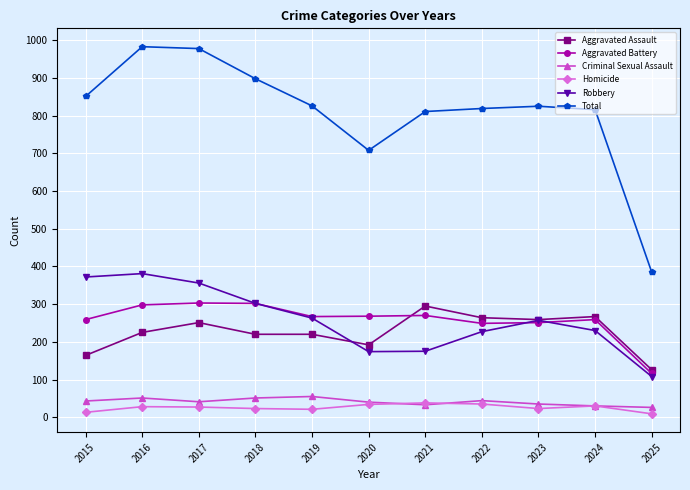

What is the difference between the maximum and minimum values in the Total series?

598